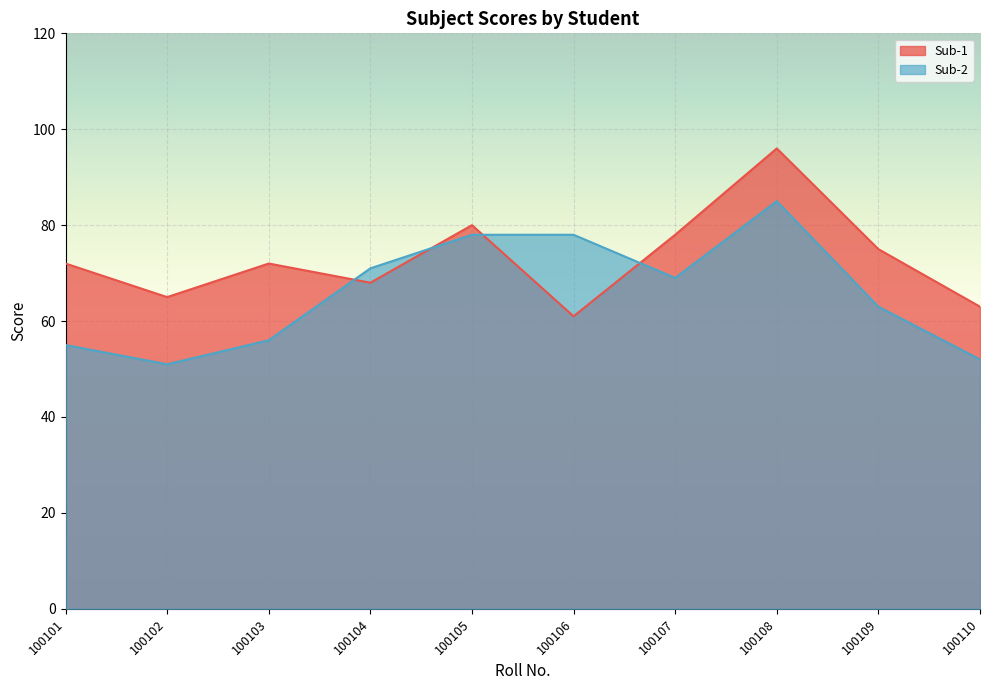

Reading right to left, transcribe all the data shown in this chart.

Sub-1: 100110=63	100109=75	100108=96	100107=78	100106=61	100105=80	100104=68	100103=72	100102=65	100101=72
Sub-2: 100110=52	100109=63	100108=85	100107=69	100106=78	100105=78	100104=71	100103=56	100102=51	100101=55